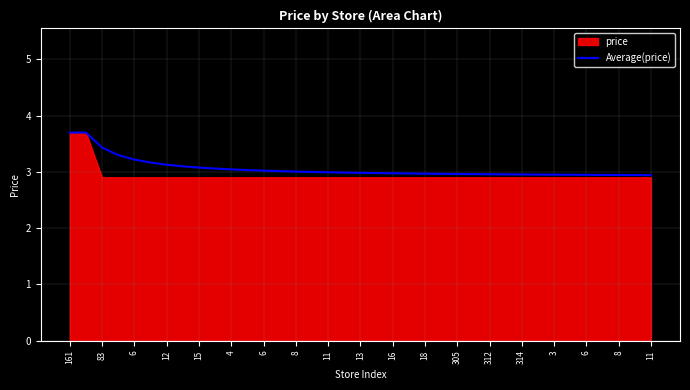

What is the maximum value shown in the chart?

3.7